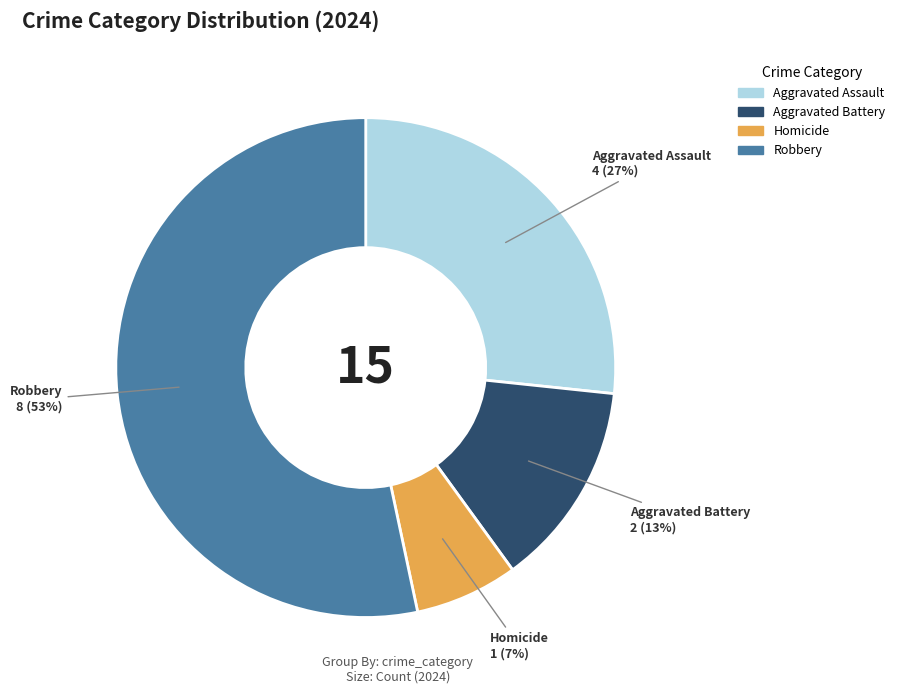

Is it true that Robbery is 63% of the pie?

False